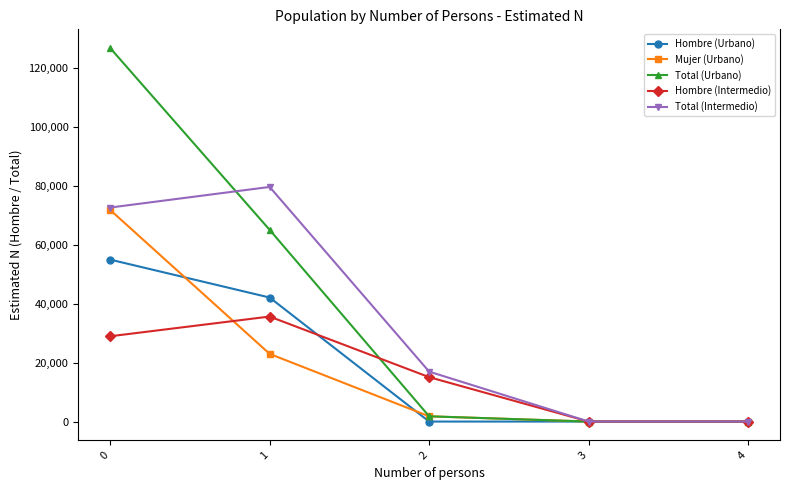

Rank the series by their maximum value, from lowest to highest.

Hombre (Intermedio), Hombre (Urbano), Mujer (Urbano), Total (Intermedio), Total (Urbano)